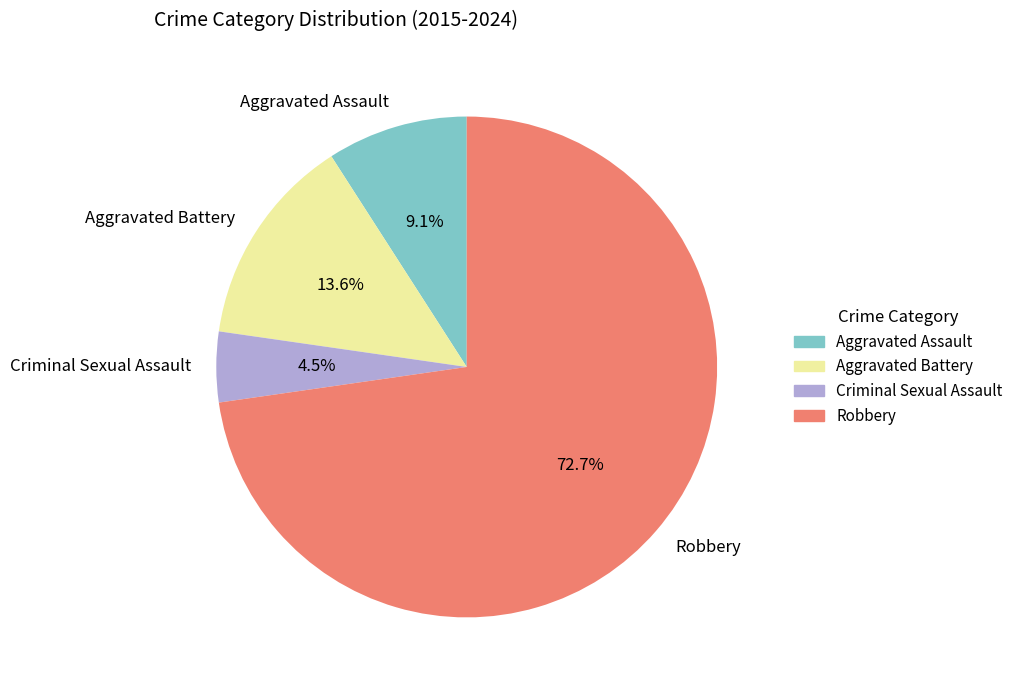

To the nearest percent, what is the average slice percentage?

25%